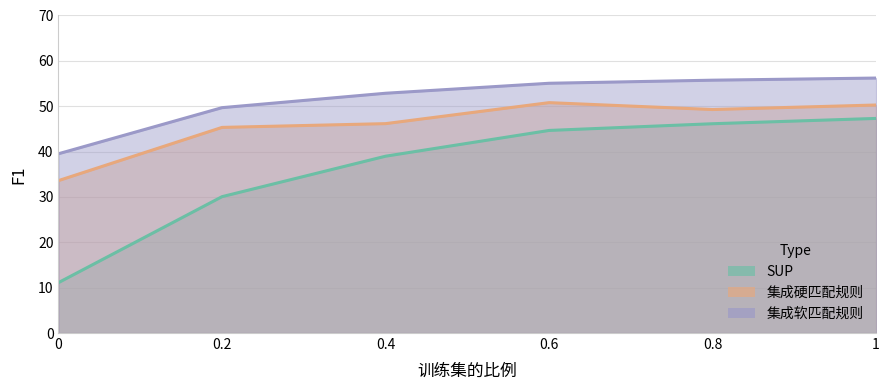

Rank the categories by 集成软匹配规则 value from highest to lowest.

1, 0.8, 0.6, 0.4, 0.2, 0